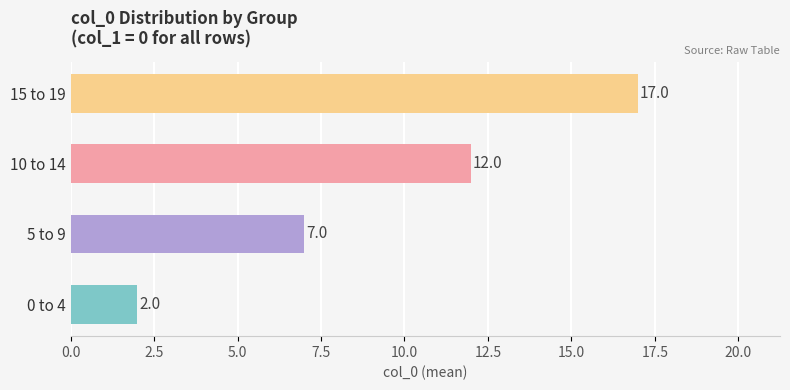

Reading bottom to top, transcribe all the data shown in this chart.

0 to 4=2	5 to 9=7	10 to 14=12	15 to 19=17